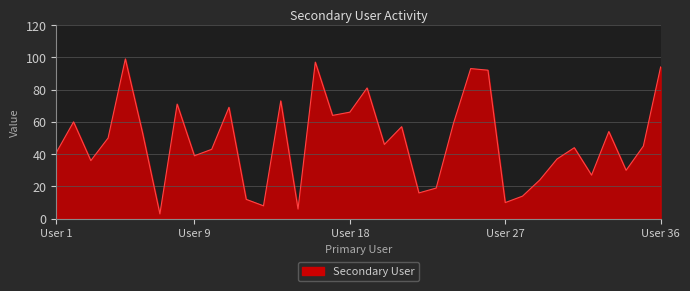

What is the maximum value shown in the chart?

99